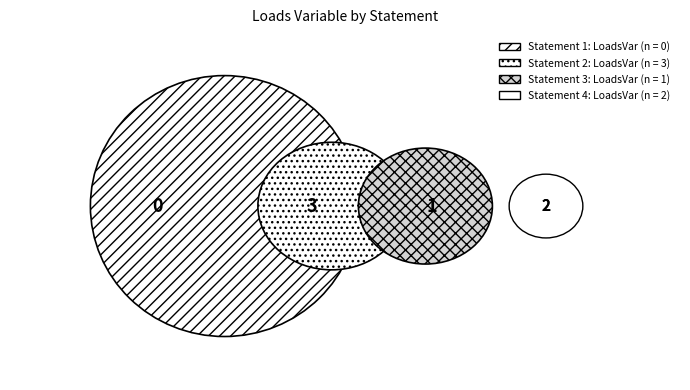

How many segments does this pie chart have?

4